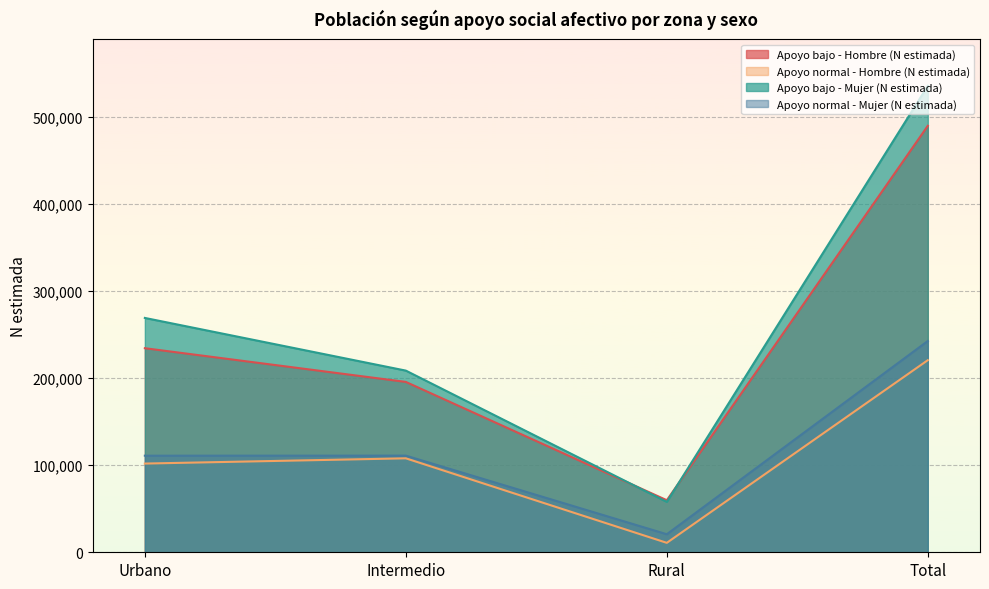

What is the value of the Apoyo bajo - Hombre (N estimada) point at the 3rd from the left?

59790